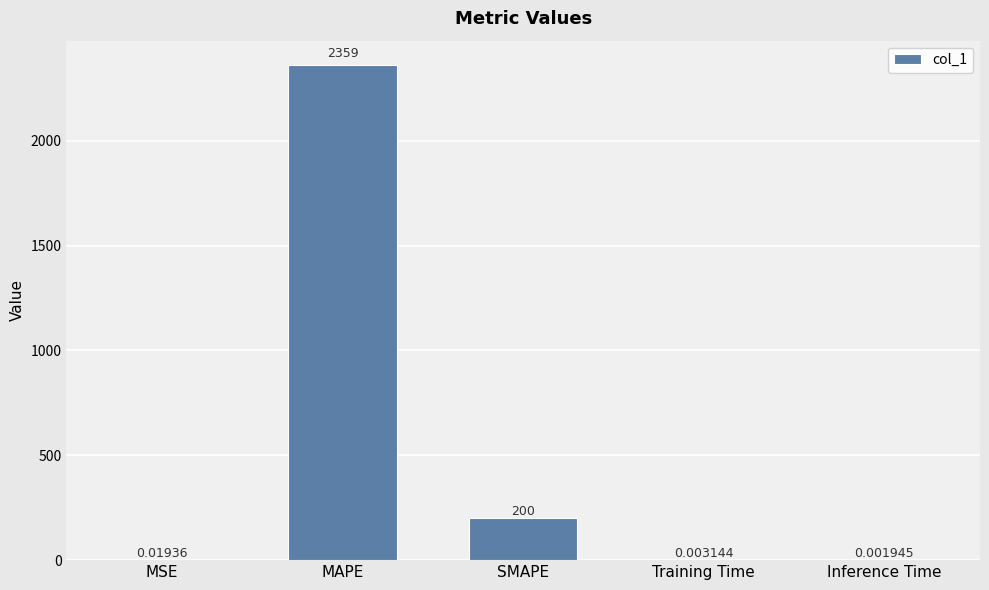

Which label corresponds to the largest value in the chart?

MAPE